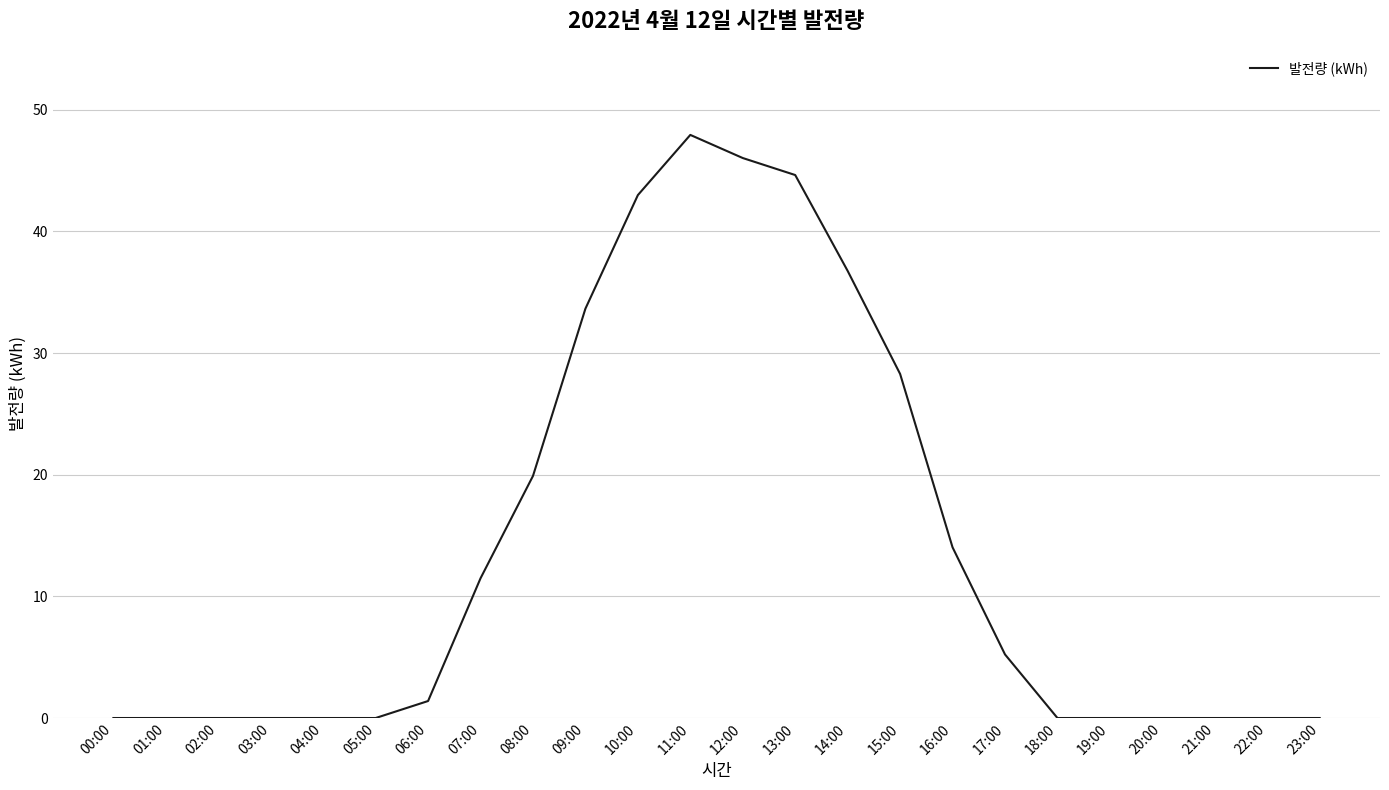

What is the difference between the second highest and minimum values?

46.0